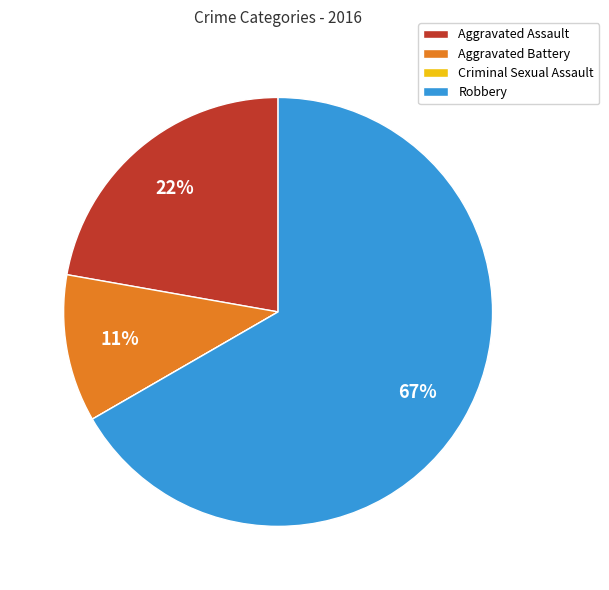

To the nearest percent, what is the difference between the largest and smallest slice percentages?

67%